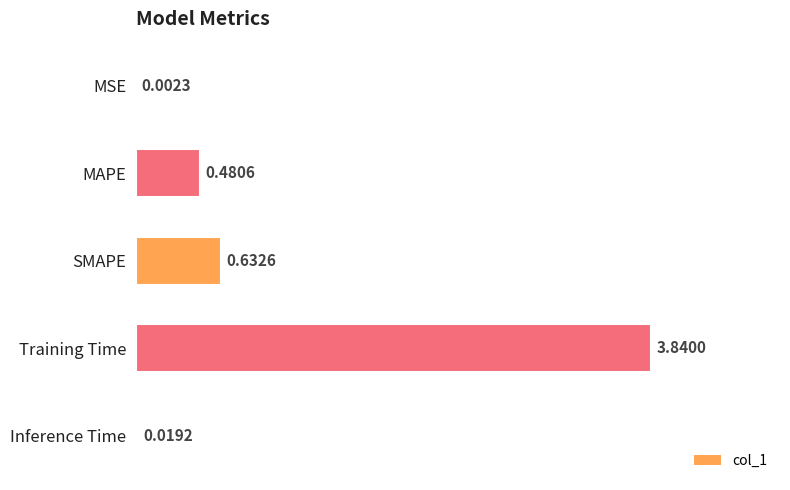

What is the sum of all values?

5.0